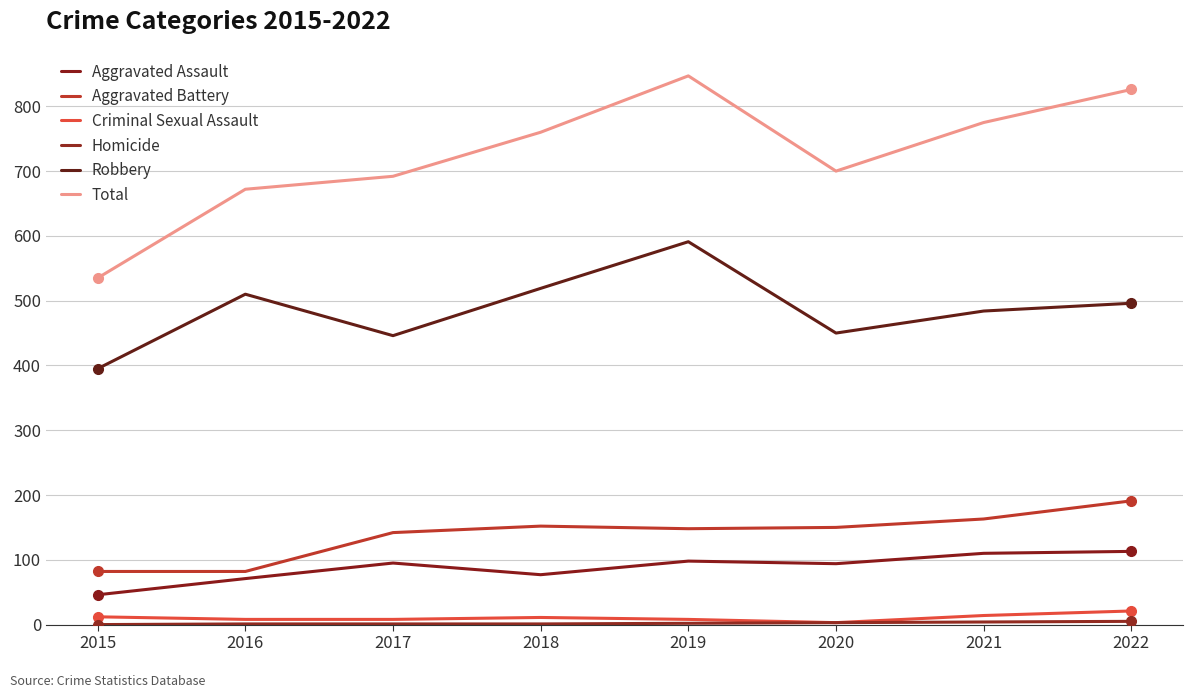

Rank the categories by Aggravated Battery value from highest to lowest.

2022, 2021, 2018, 2020, 2019, 2017, 2015, 2016